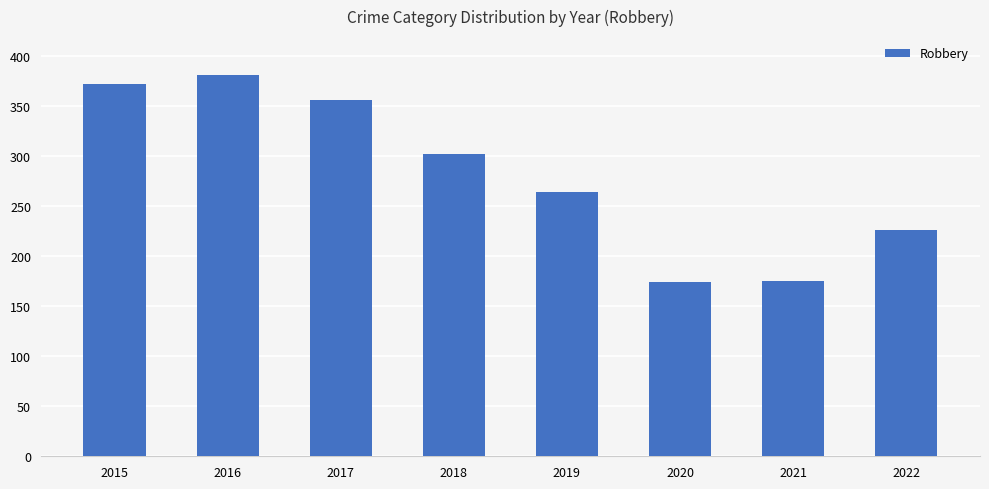

True or false: the data shows 486 at 2018.

False